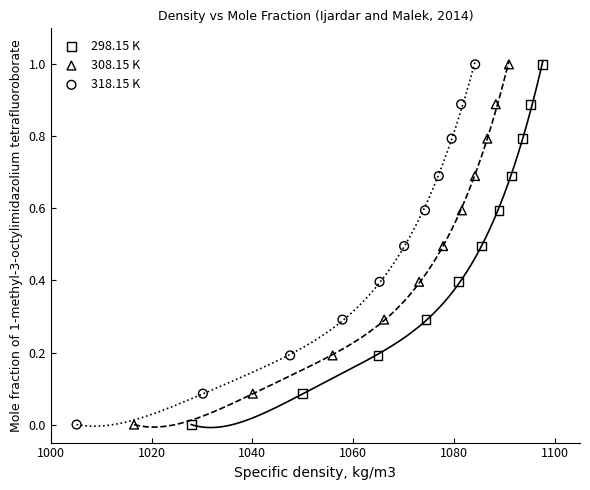

What are all the series names shown in the legend?

298.15 K, 308.15 K, 318.15 K